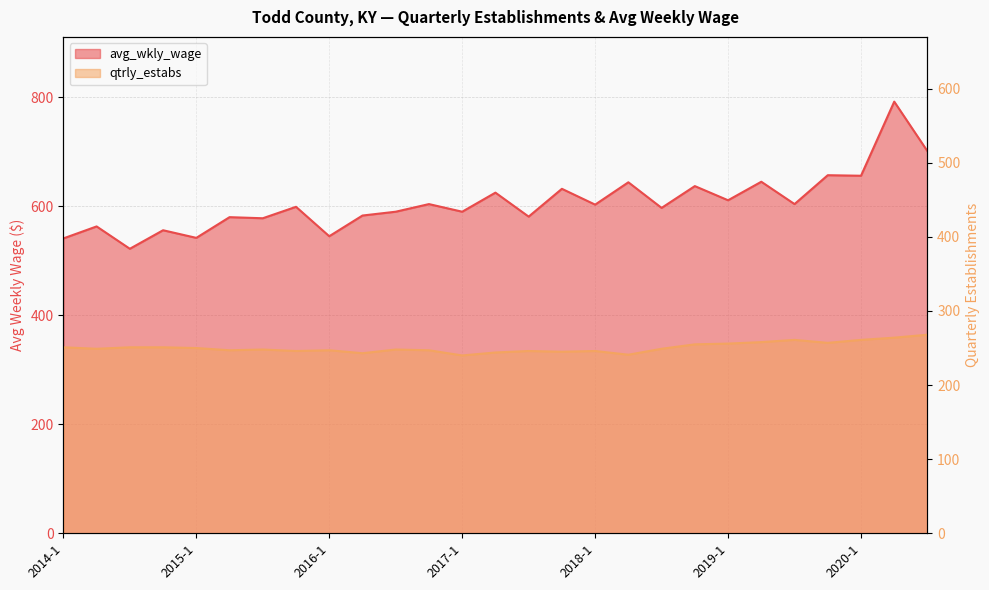

Reading left to right, what are all the values shown in this chart?

avg_wkly_wage: 541	563	522	556	542	580	578	599	545	583	590	604	590	625	581	632	603	644	597	637	611	645	604	657	656	792	701
qtrly_estabs: 251	249	251	251	250	247	248	246	247	243	248	247	240	244	246	245	246	241	249	255	256	258	261	257	261	264	268